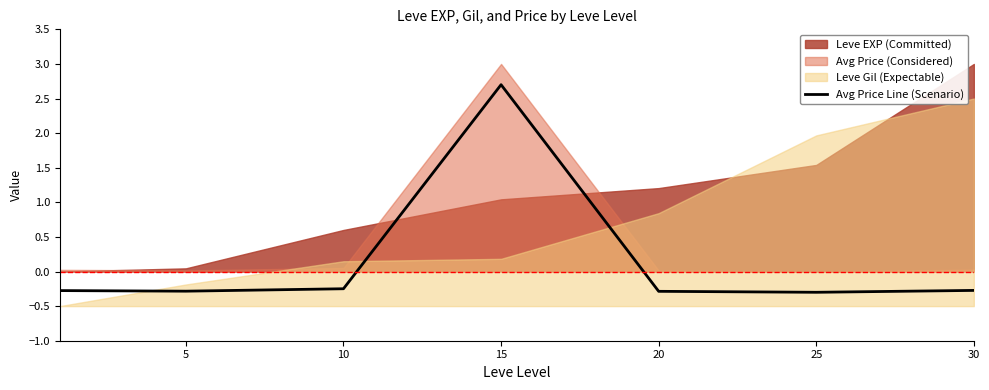

Which category has the highest value in the Avg Price Line (Scenario) series?

15